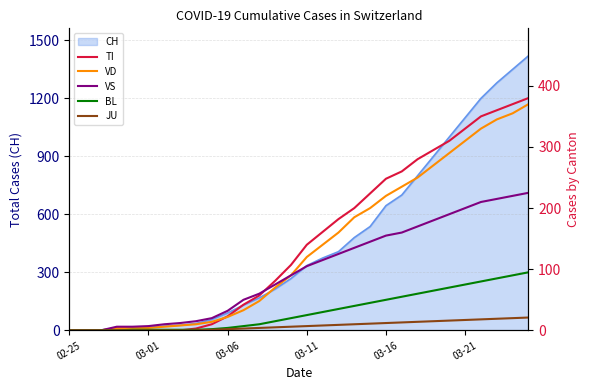

Rank the series by their maximum value, from highest to lowest.

TI, VD, VS, BL, JU